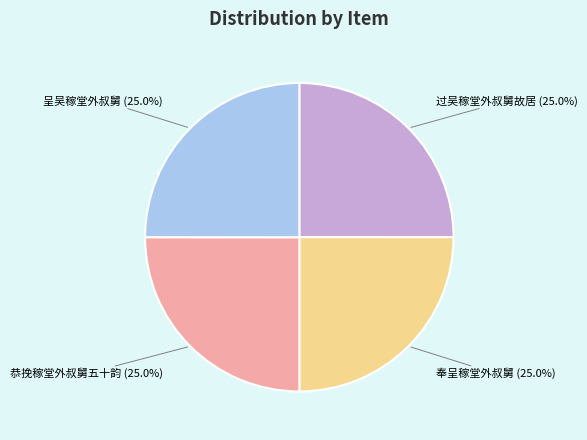

Is there a majority slice in this chart?

No